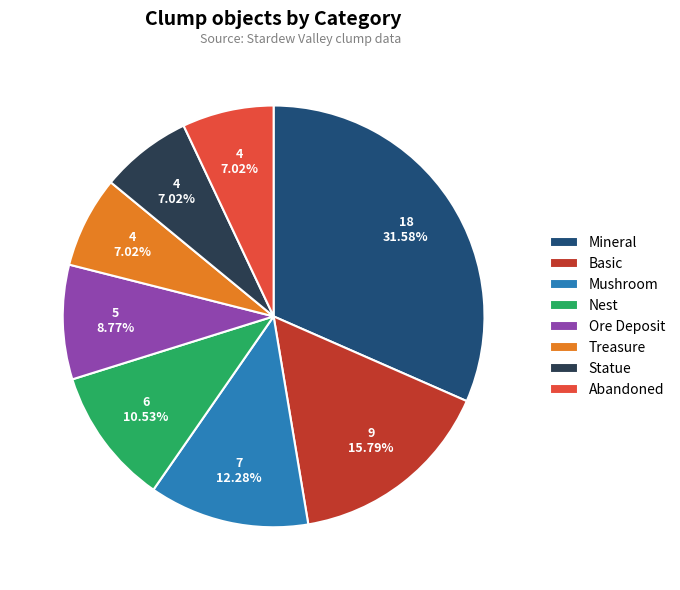

What is the largest slice in the pie chart?

Mineral